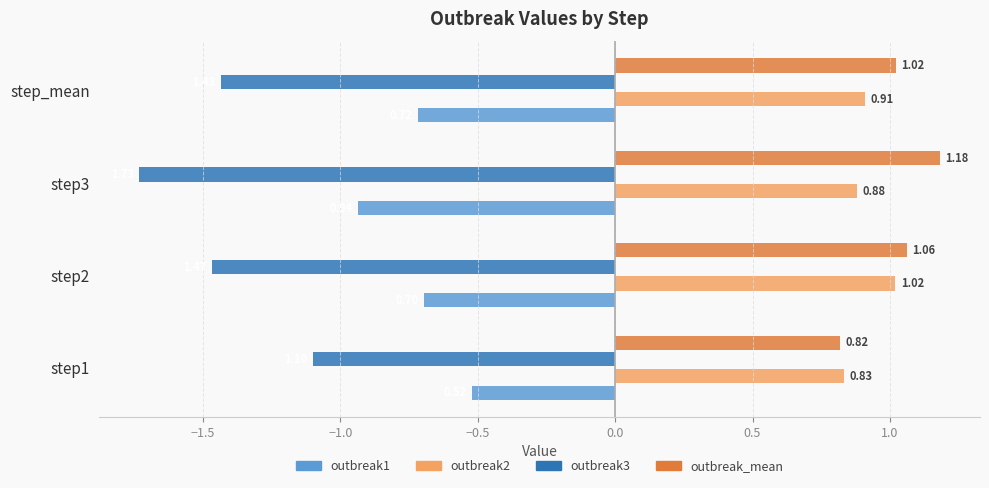

What is the spread (max minus min) of values at step2?

2.5